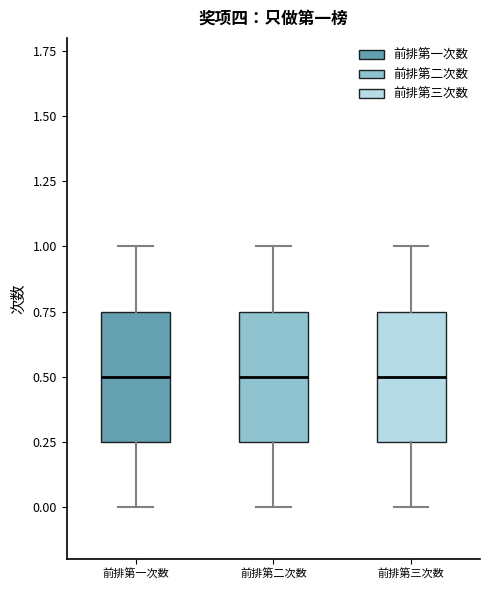

Where is the lower edge of the box for 前排第三次数 on the y-axis? The values are not printed on the chart, so give them approximately, as read against the axis.

0.25